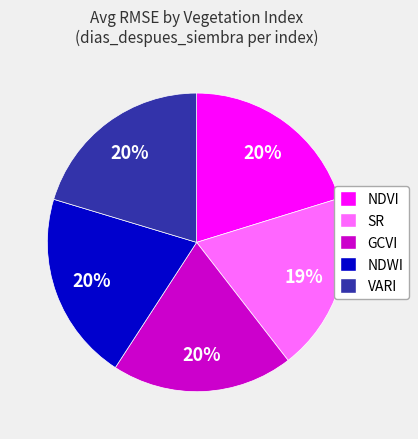

What percentage is the NDVI slice, to the nearest percent?

20%